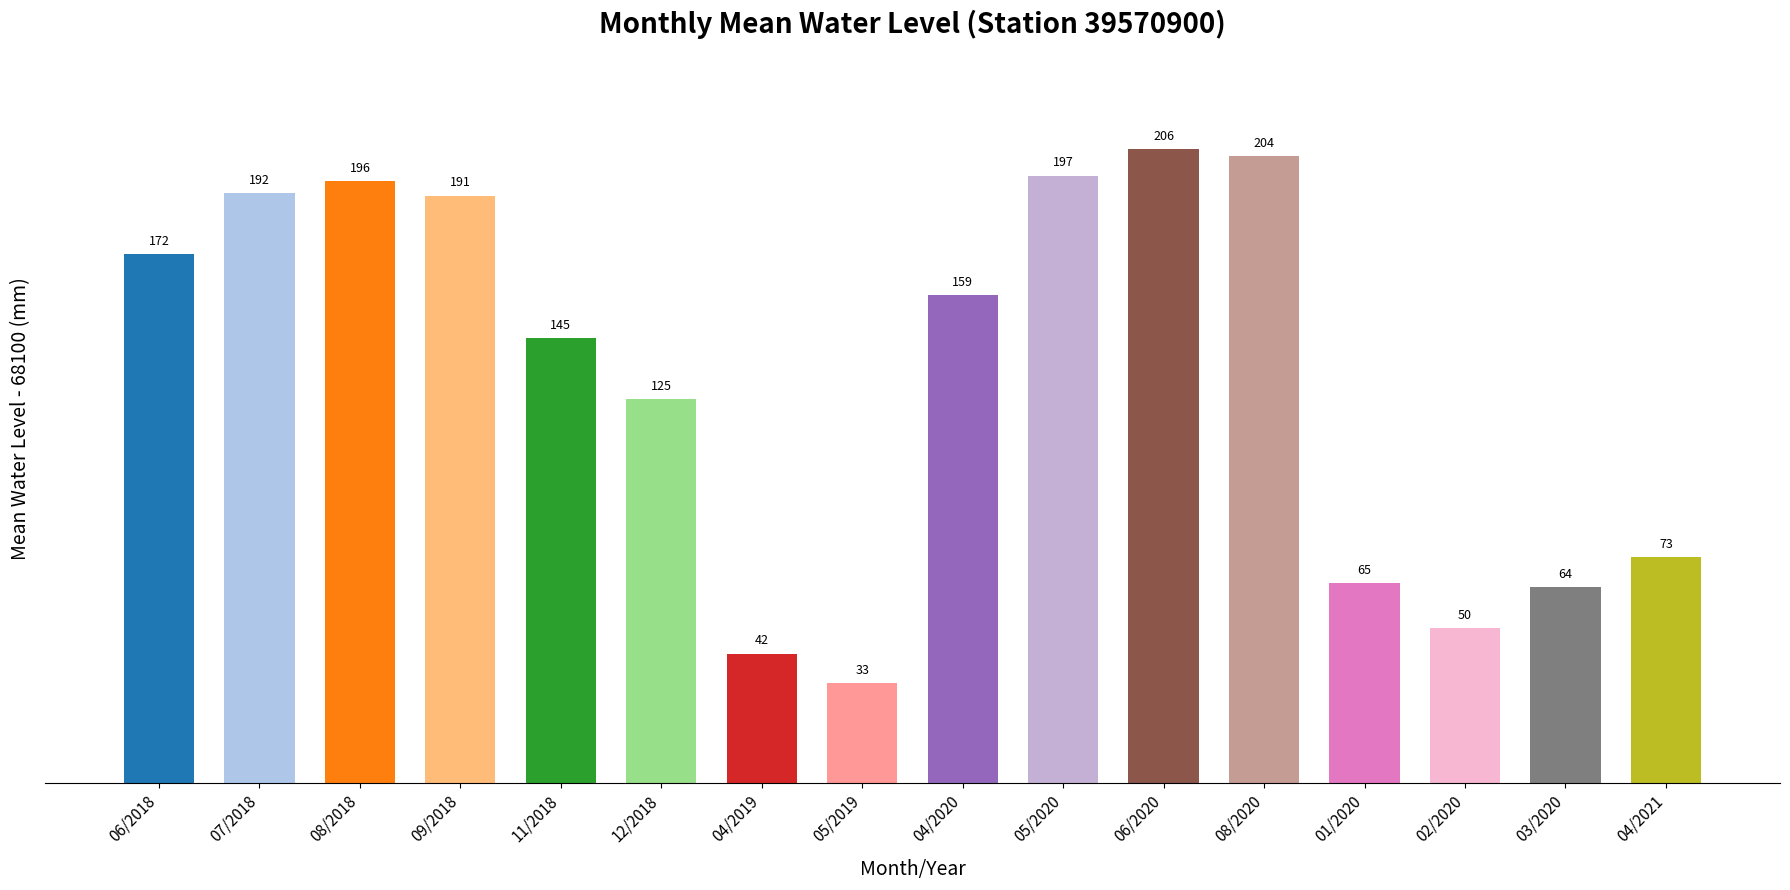

What is the minimum value shown in the chart?

32.5